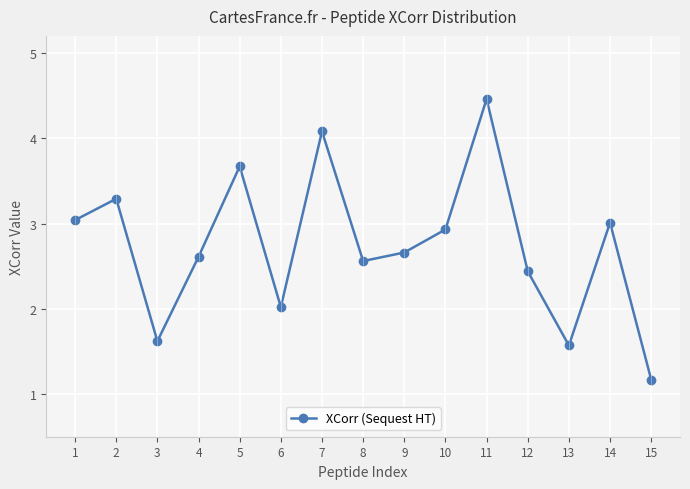

Between 5 and 12, which is larger?

5